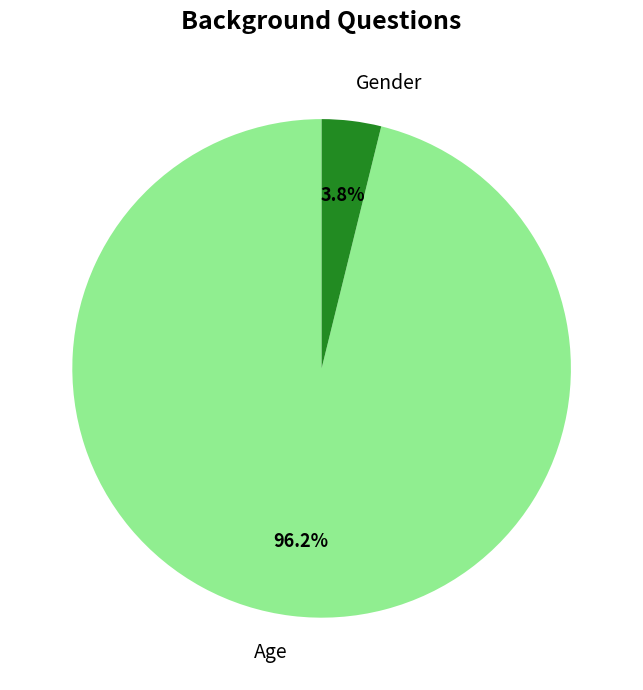

Which slice is the largest?

Age